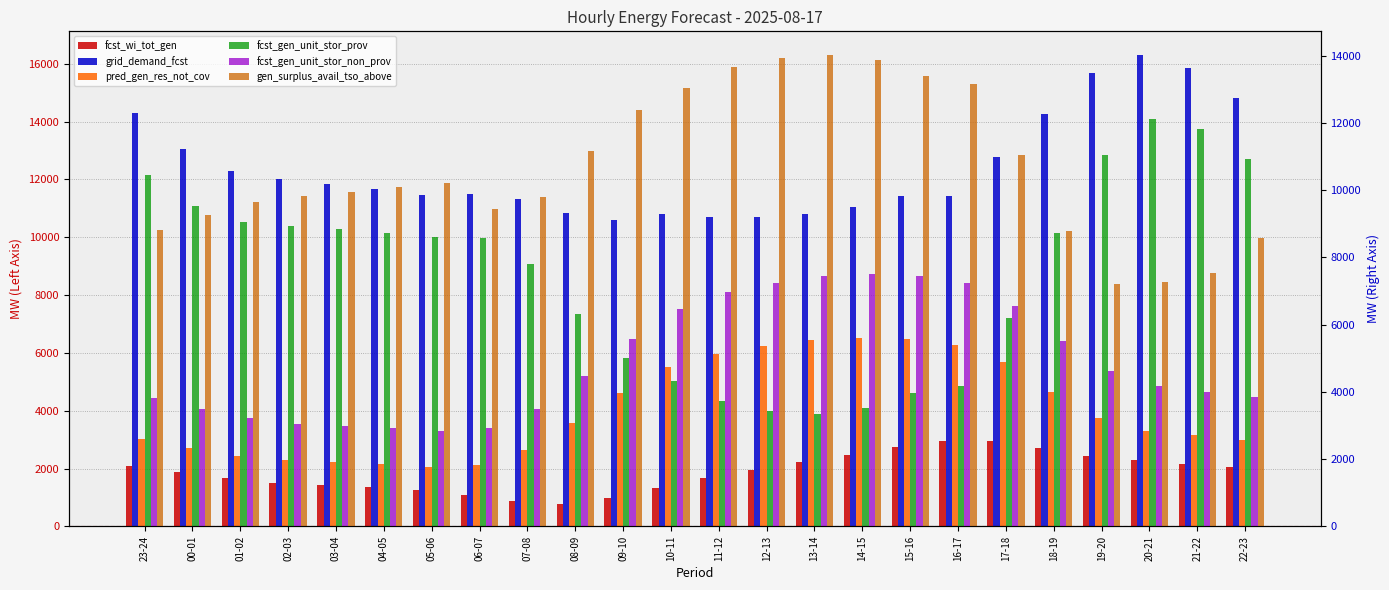

Which category has the highest value across all series?

20-21